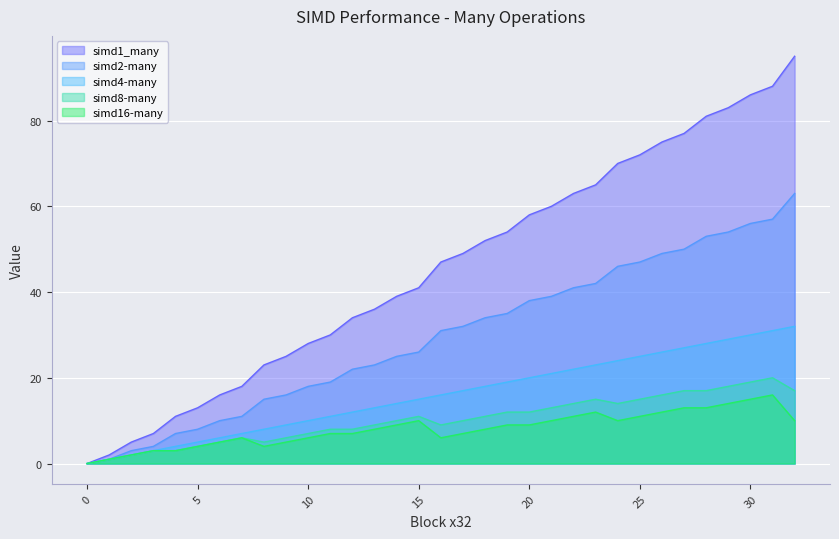

How many interior local valleys does the simd16-many series have?

3